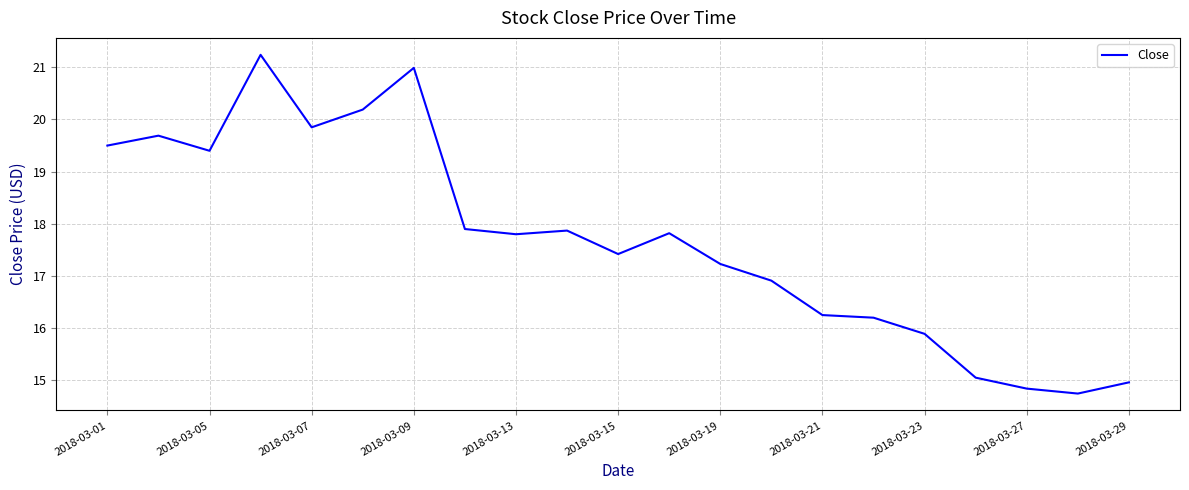

What is the difference between the maximum and minimum values?

6.5